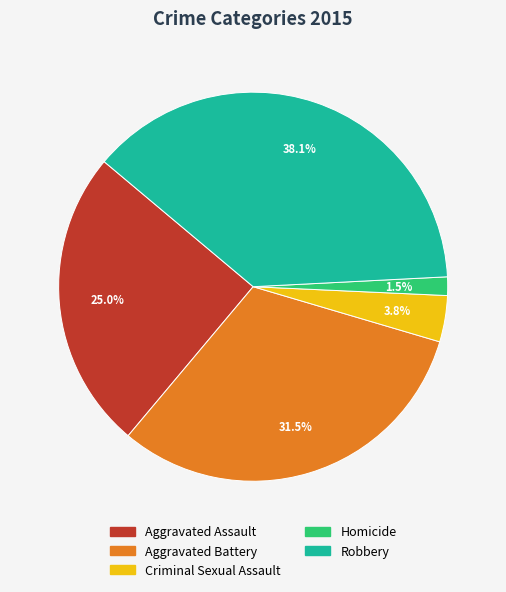

What is the ratio of the value at Aggravated Assault to the value at Robbery?

0.7